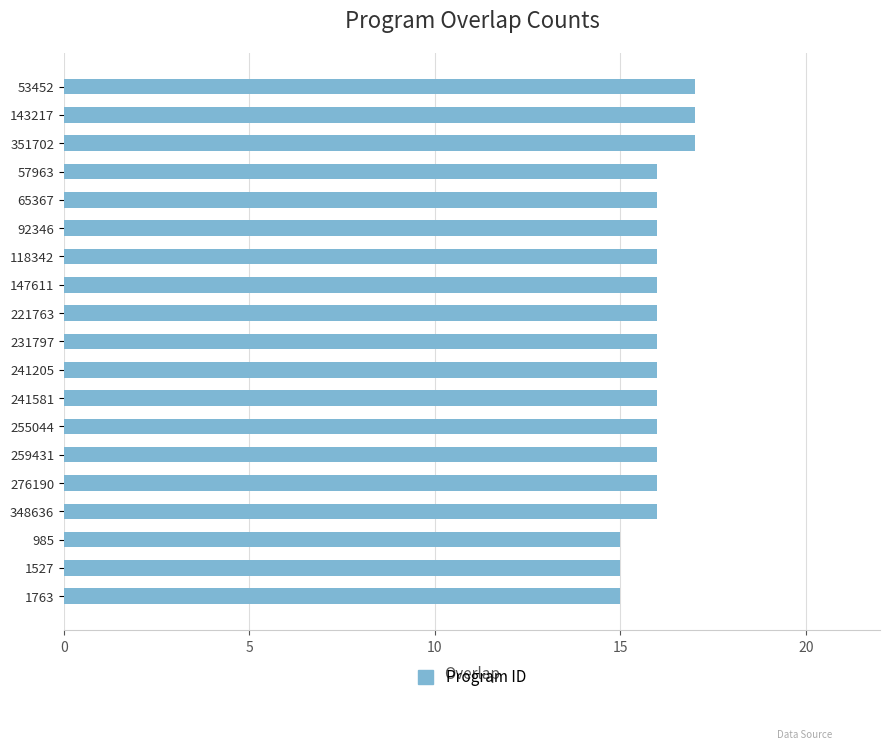

What position from the top is 241205?

11